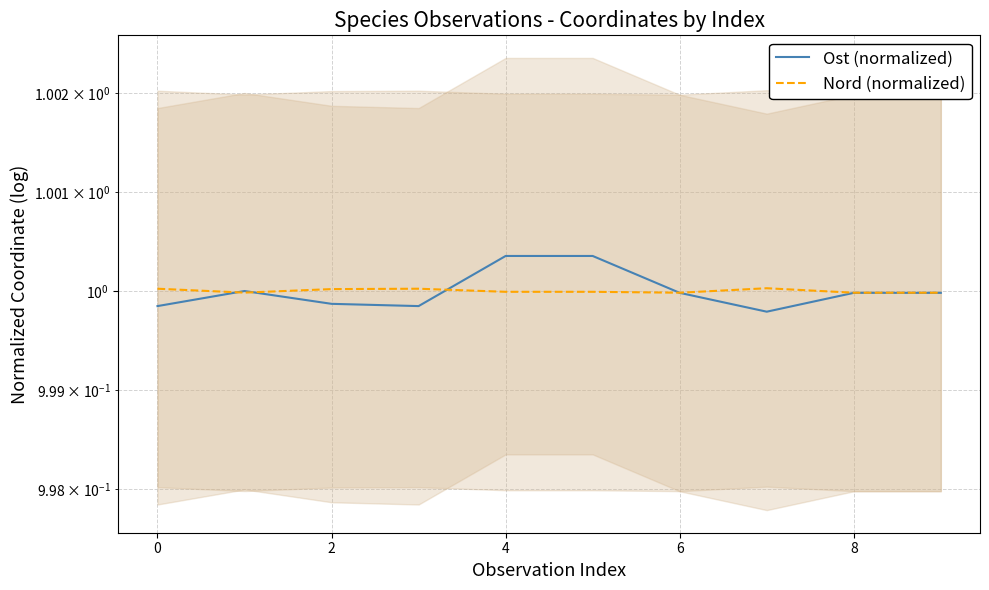

What are all the series names shown in the legend?

Ost (normalized), Nord (normalized)